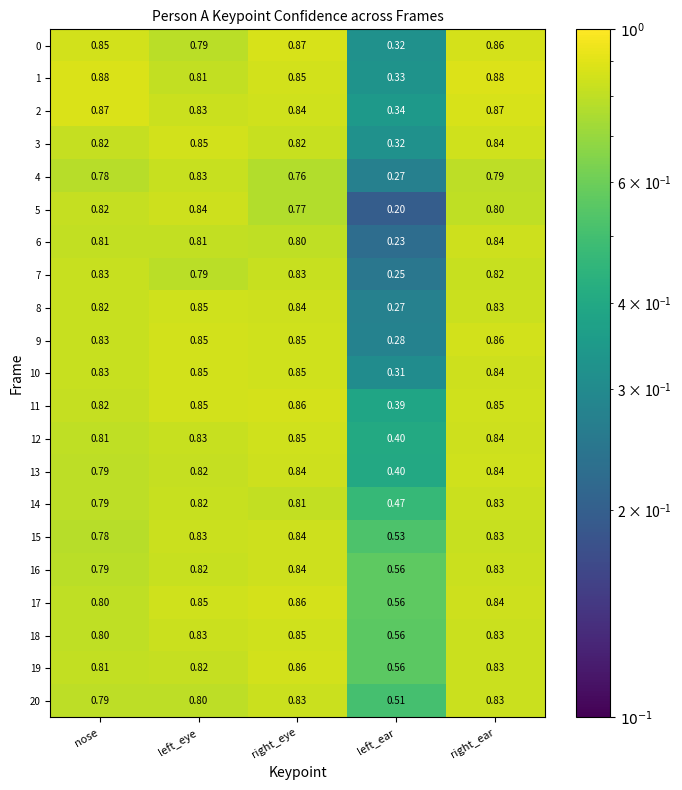

At which label is 3 closest to 0?

left_ear